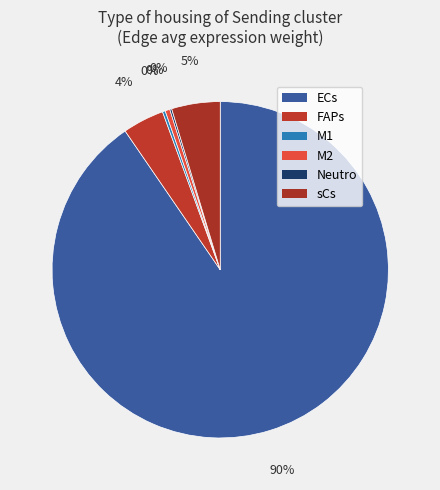

Between FAPs and ECs, which is larger?

ECs